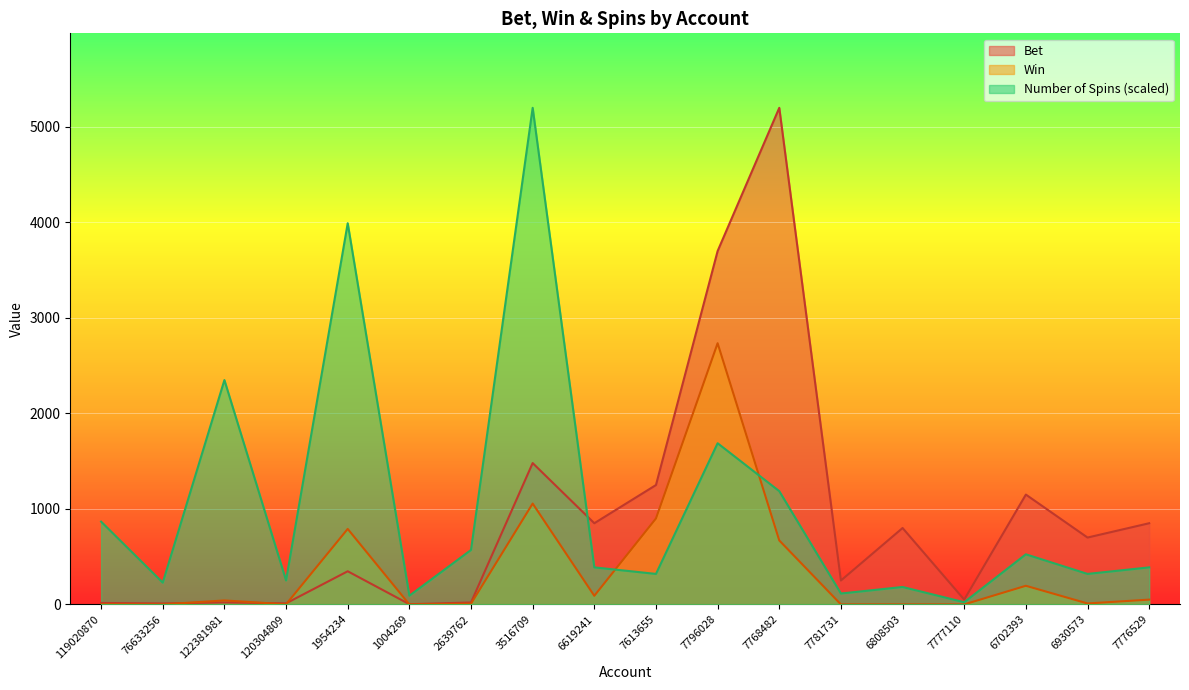

Where is the first local maximum for Win?

122381981